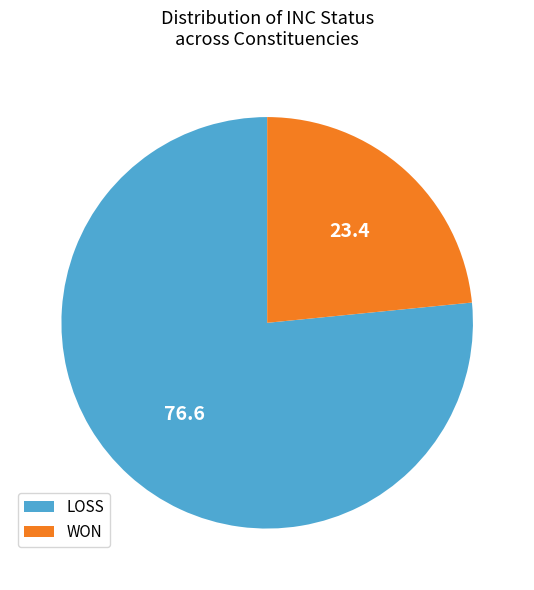

Does WON account for over 50% of the chart?

No